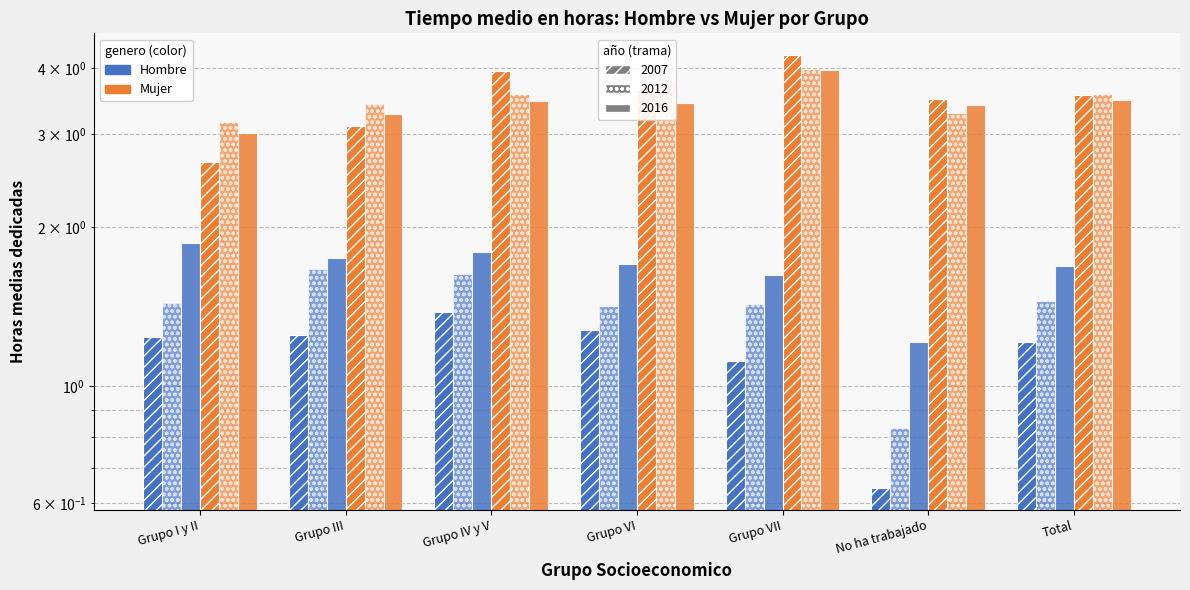

Which label corresponds to the smallest value in the chart?

No ha trabajado